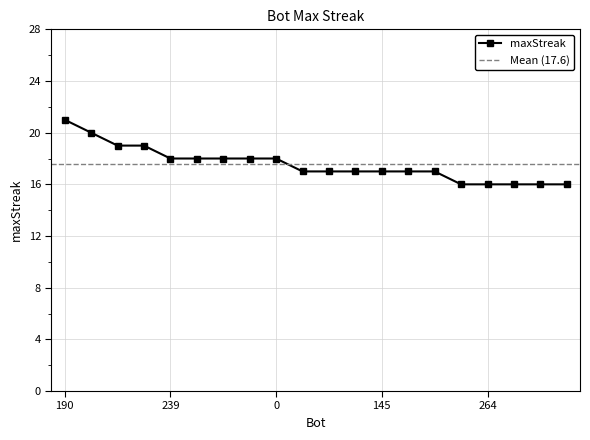

At which label is the value closest to 18?

239